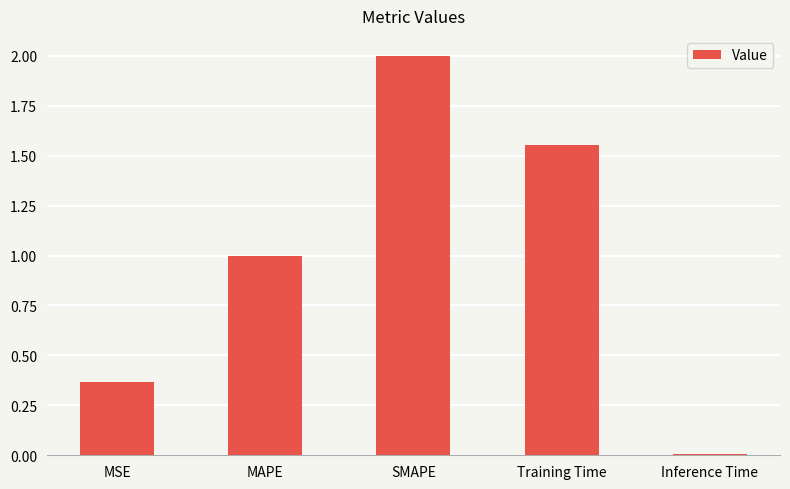

What is the difference between the values at MSE and MAPE?

0.6